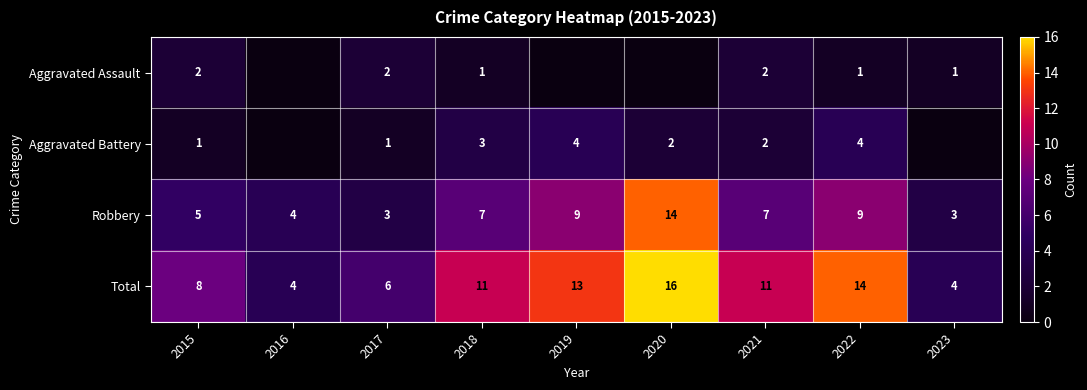

The value of Aggravated Battery at 2021 is 2. True or false?

True